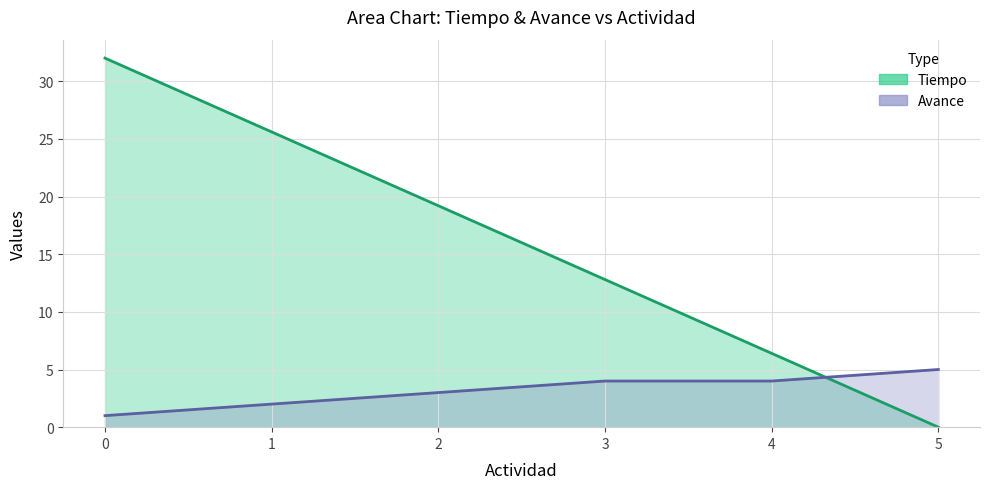

At which label is the value closest to 16?

2